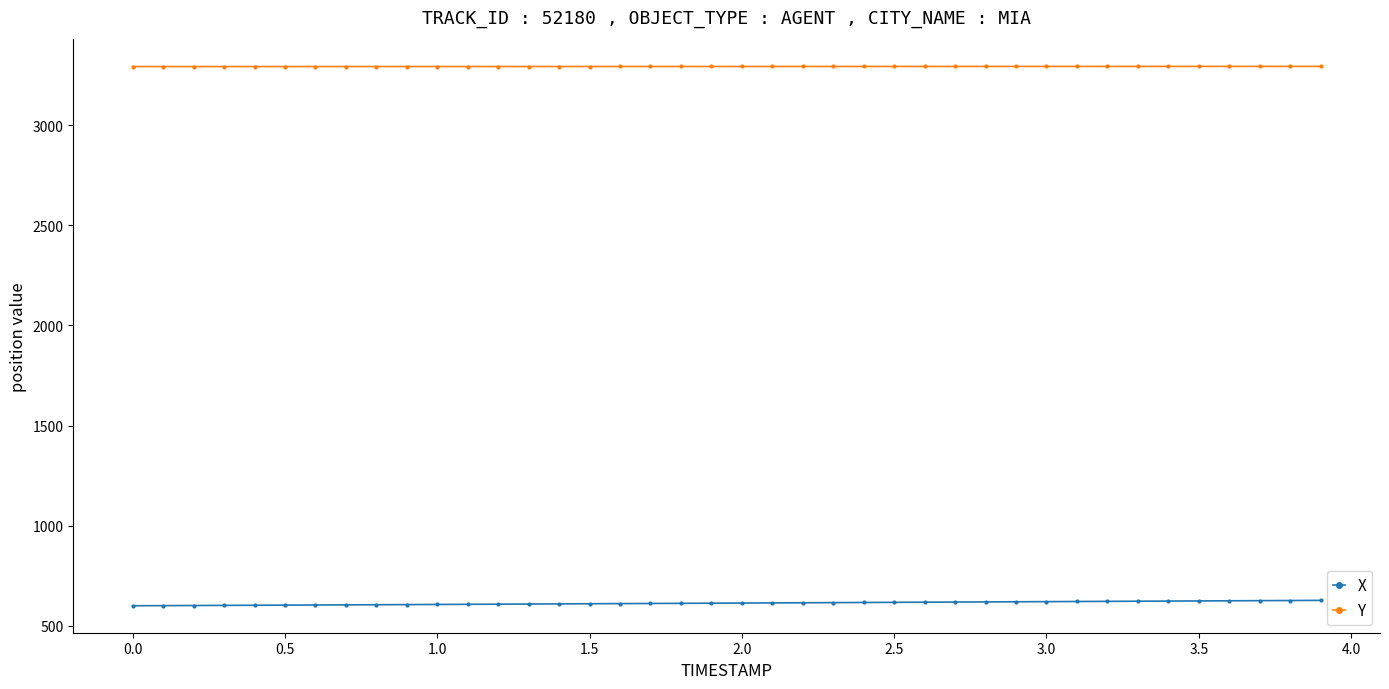

True or false: X and Y cross at least once.

False